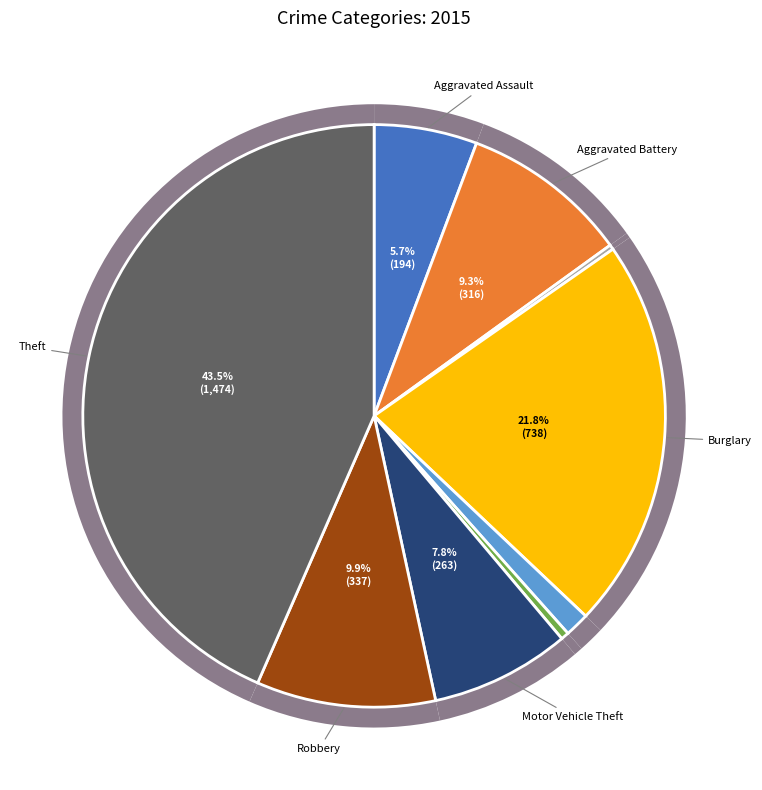

How many slices are in this pie chart?

9